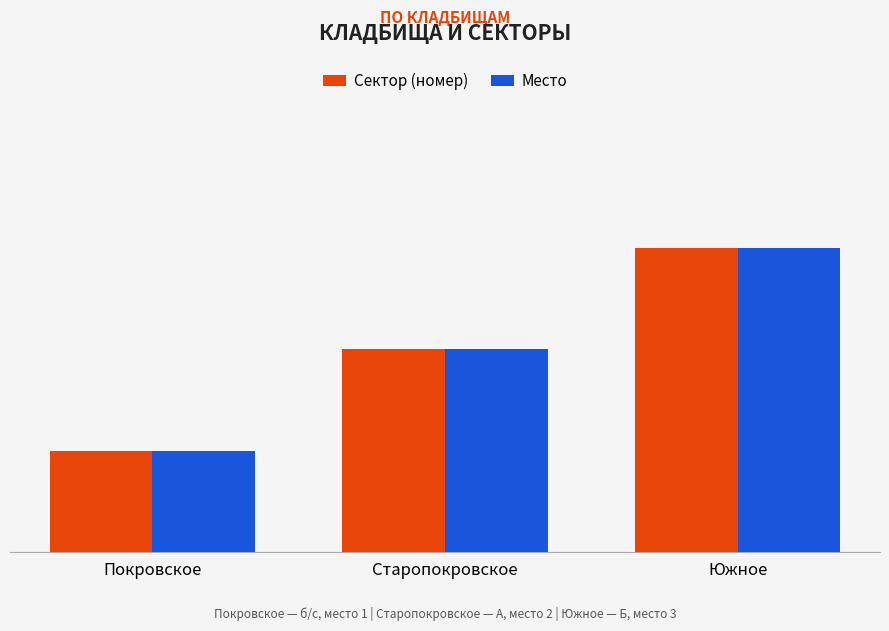

What are all the series names shown in the legend?

Сектор (номер), Место